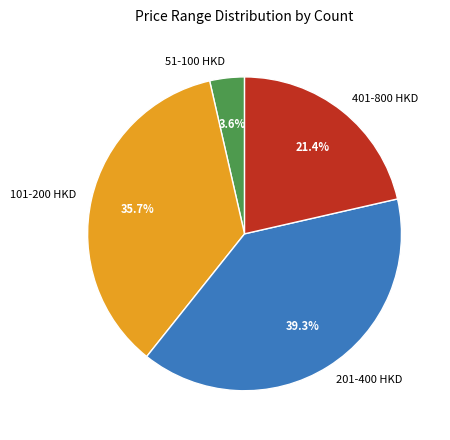

Combined, what portion of the pie is 201-400 HKD and 101-200 HKD?

75.0%